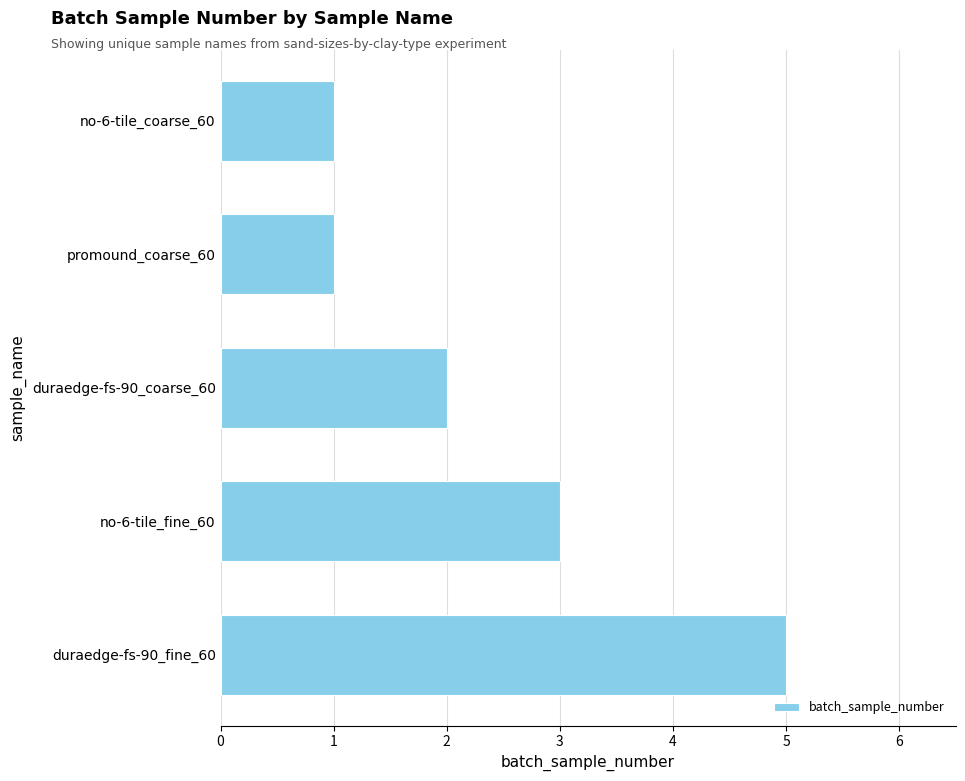

What is the sum of the values at no-6-tile_coarse_60 and no-6-tile_fine_60?

4